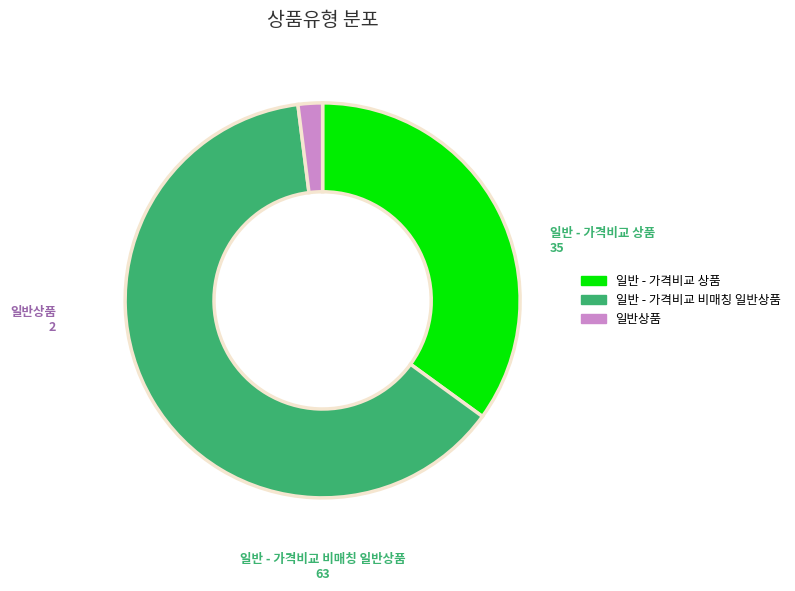

Does any single category account for the majority?

Yes